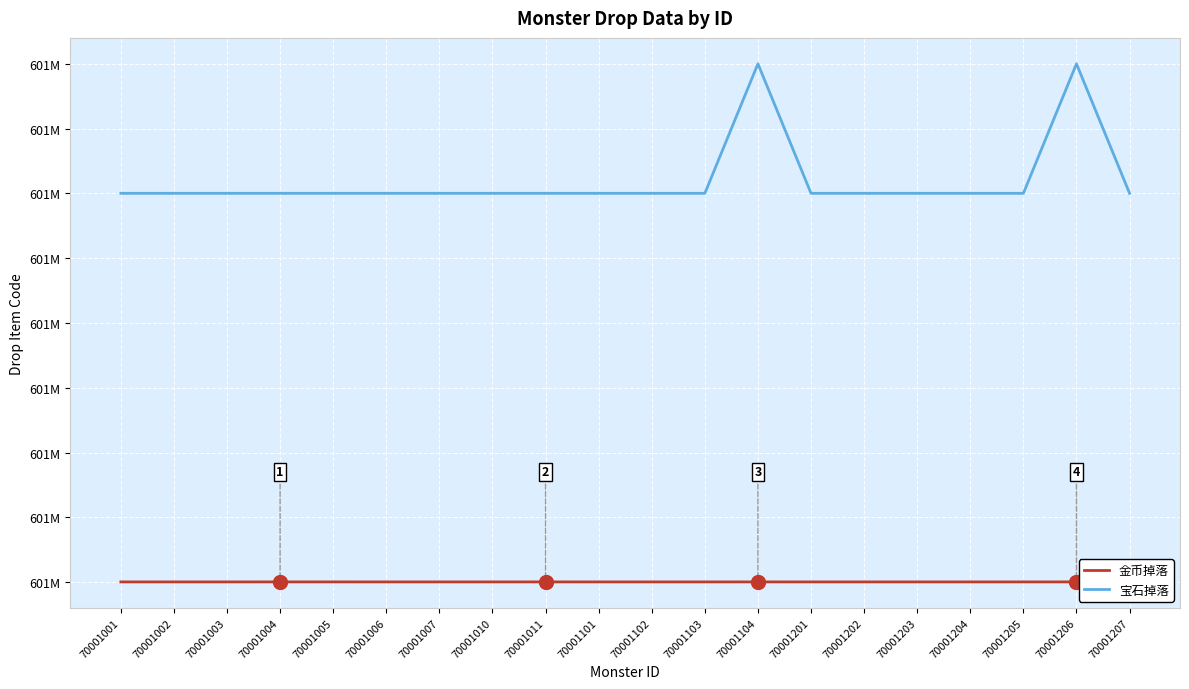

At 70001203, list the series in order from smallest to largest.

金币掉落, 宝石掉落